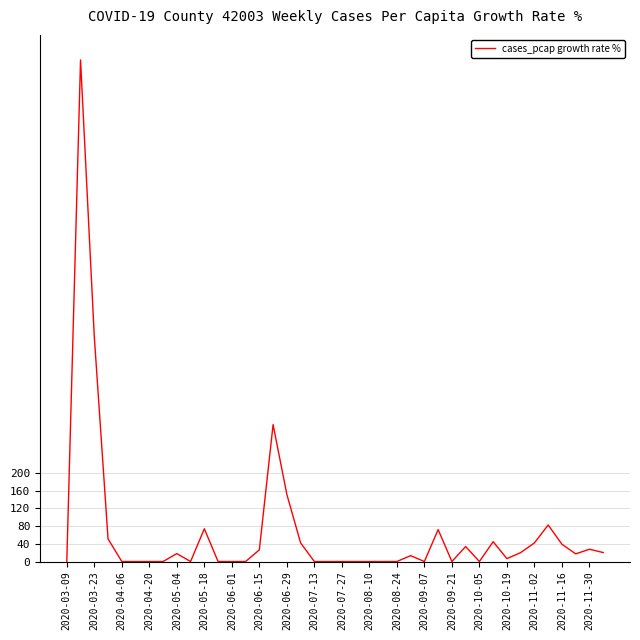

What is the greatest value displayed?

1133.3